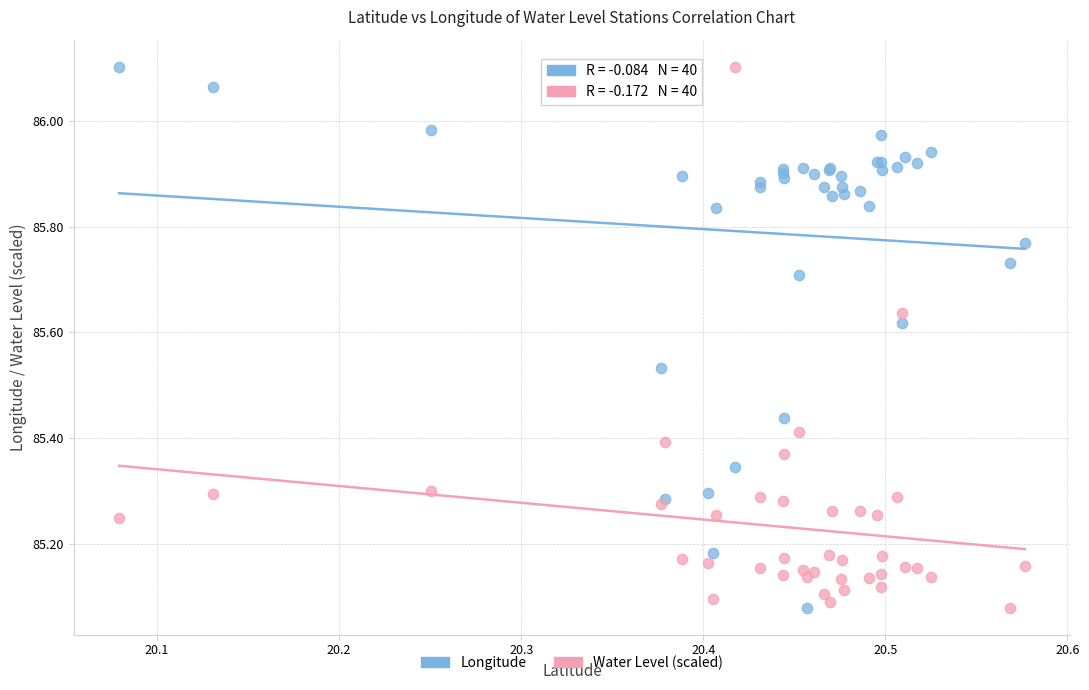

What is the X range (max minus min) for the scatter plot?

0.5